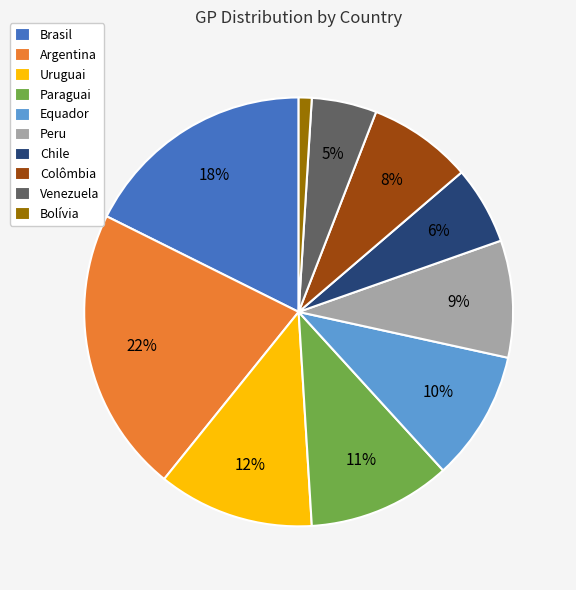

What is the ratio of the value at Equador to the value at Argentina?

0.5